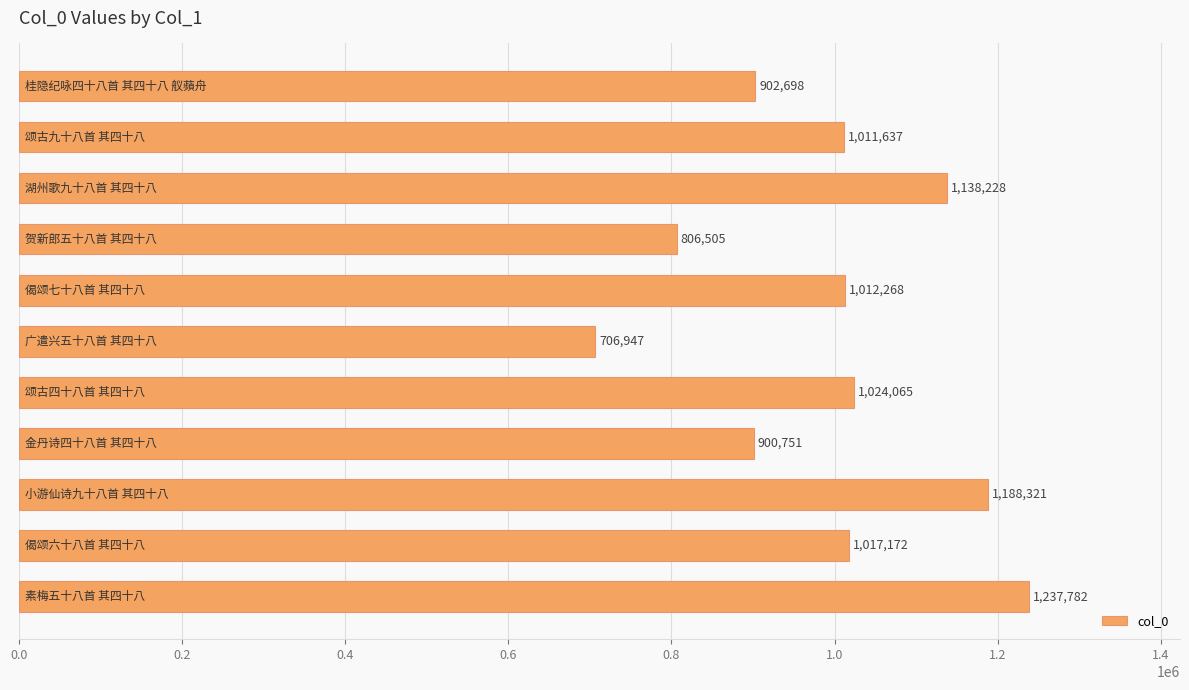

What is the difference between the maximum and minimum values?

530835